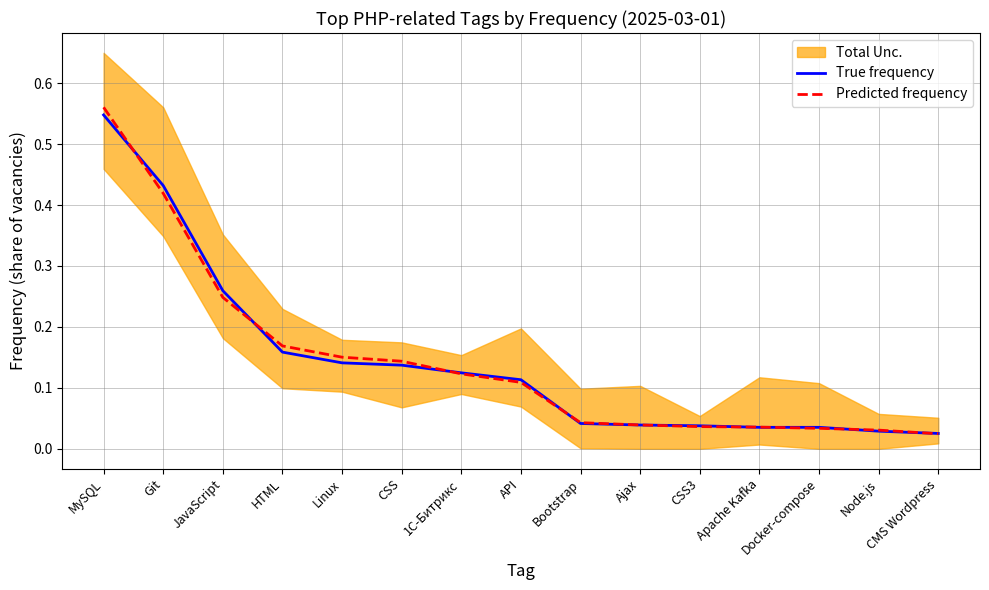

Is it true that True frequency equals 0.2 at API?

False